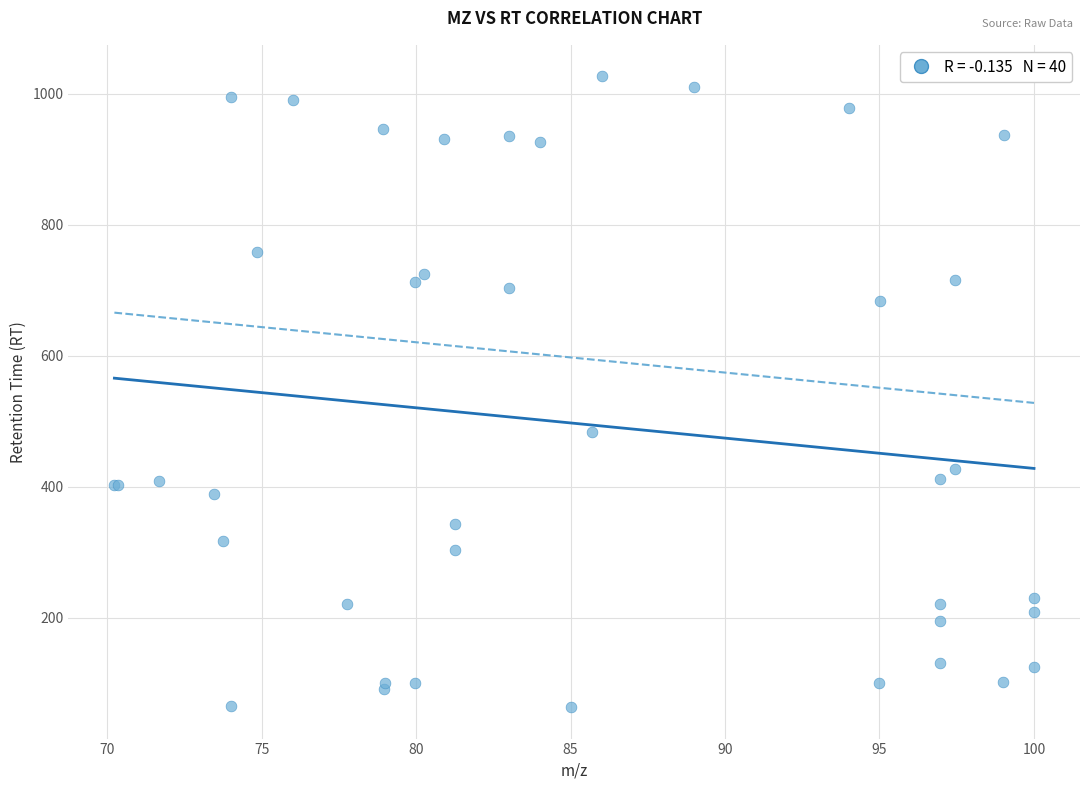

What Y value in the scatter plot is closest to 545?

484.2